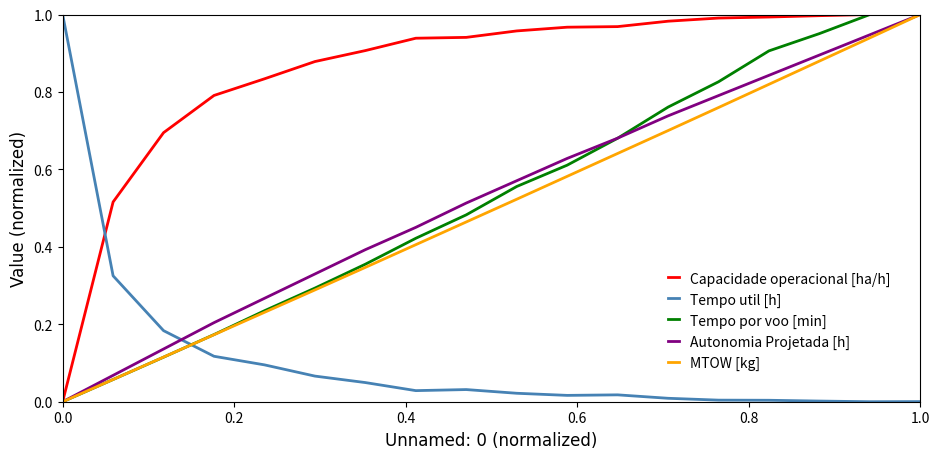

How many intersections are there between Capacidade operacional [ha/h] and Tempo util [h]?

1